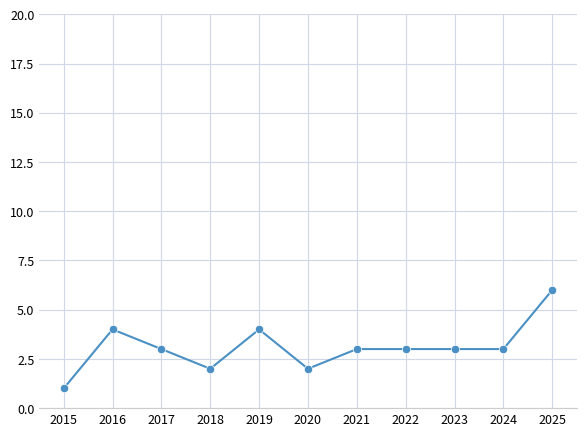

What is the smallest value displayed?

1